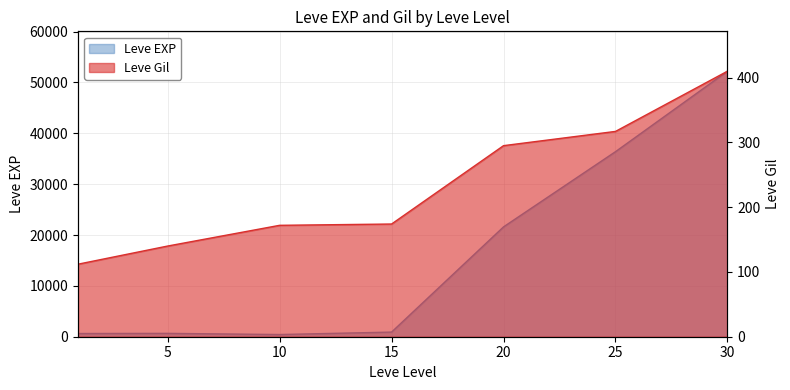

True or false: Leve EXP and Leve Gil cross at least once.

False